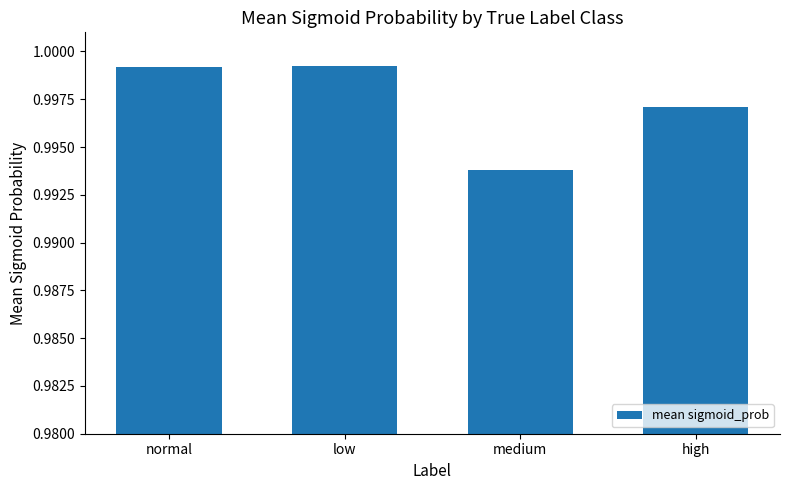

What is the label of the 1st bar from the right?

high